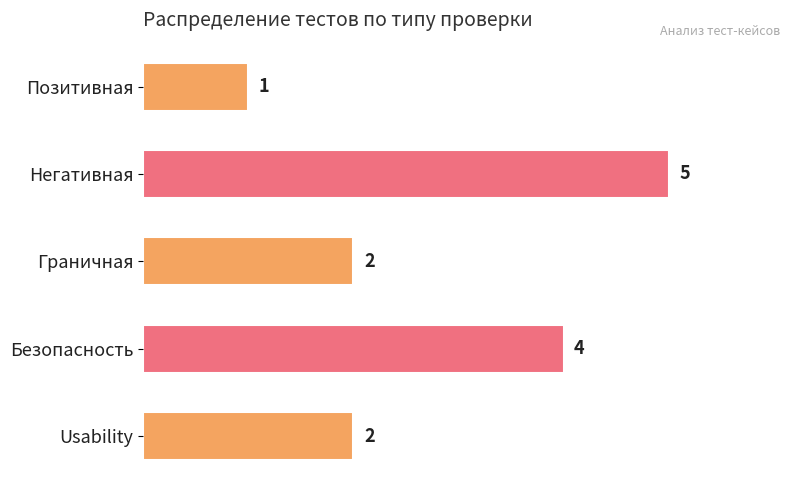

Read the value at Безопасность.

4